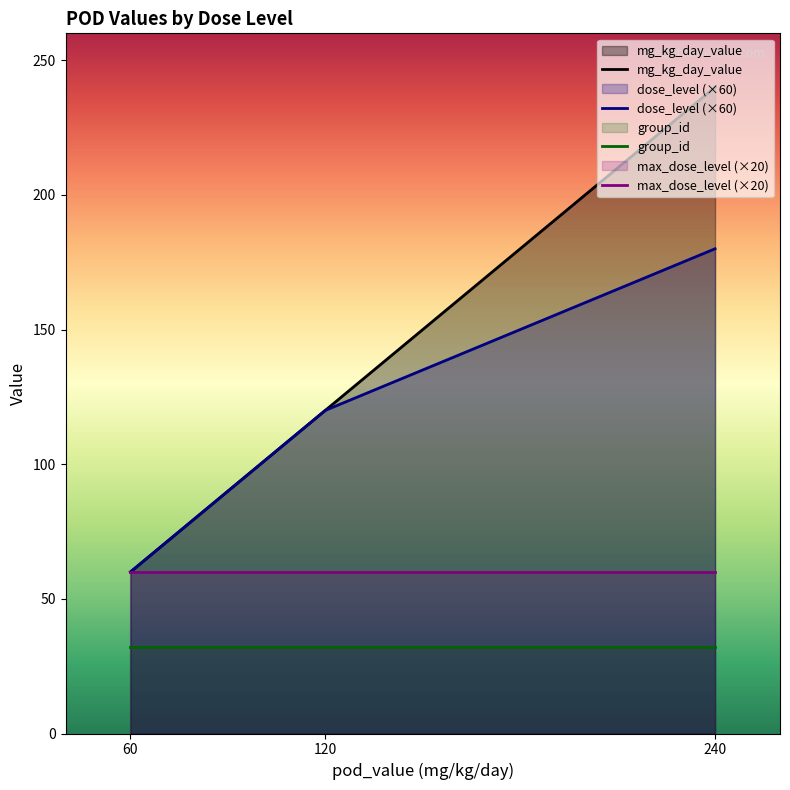

At which label is dose_level (×60) closest to 120?

120